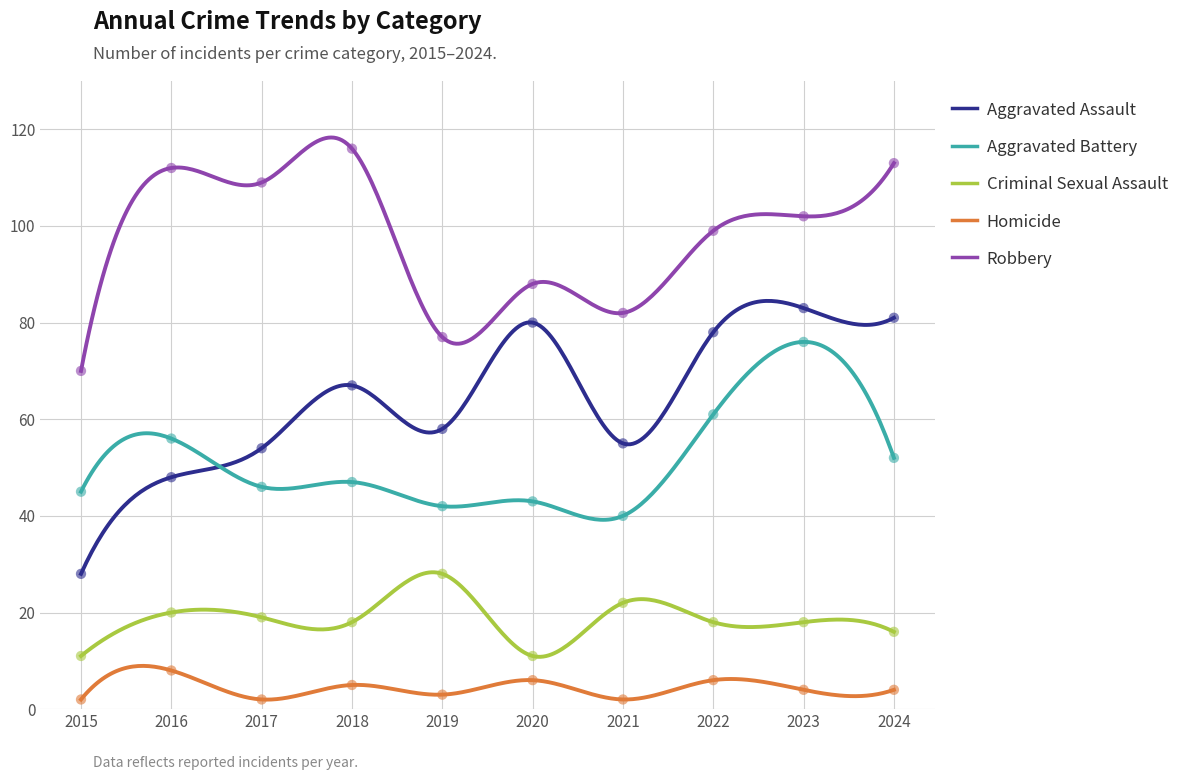

At how many categories does at least one series exceed 56?

10